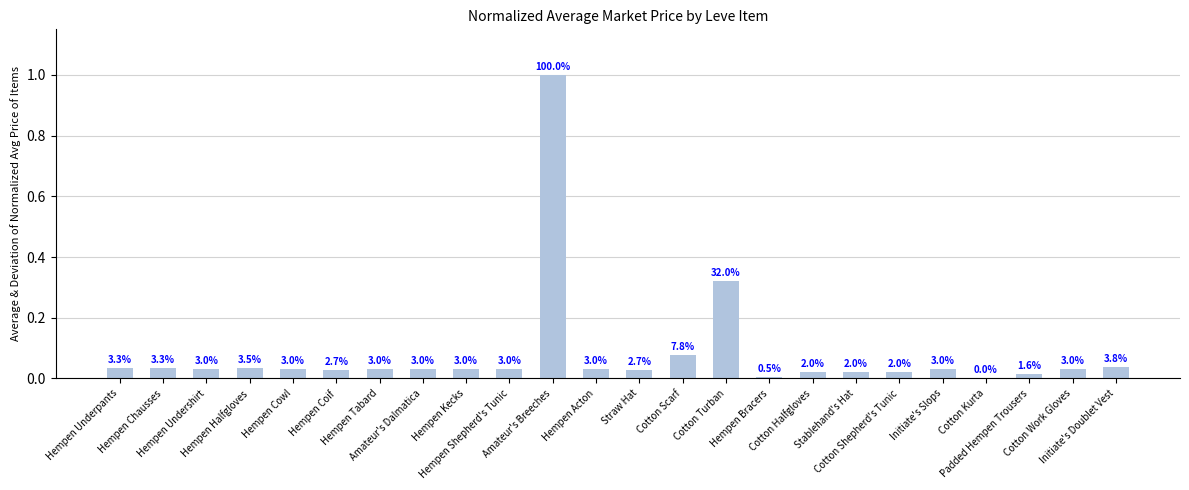

The chart shows a value of 0.0 at Hempen Acton. True or false?

False